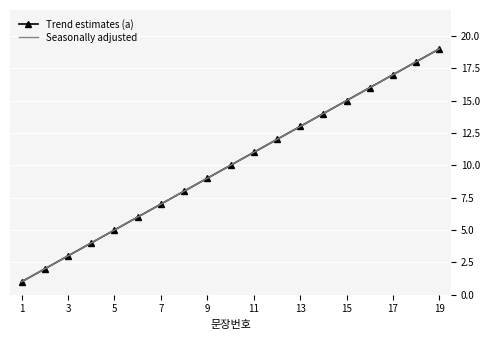

At which label does Seasonally adjusted reach its minimum?

1